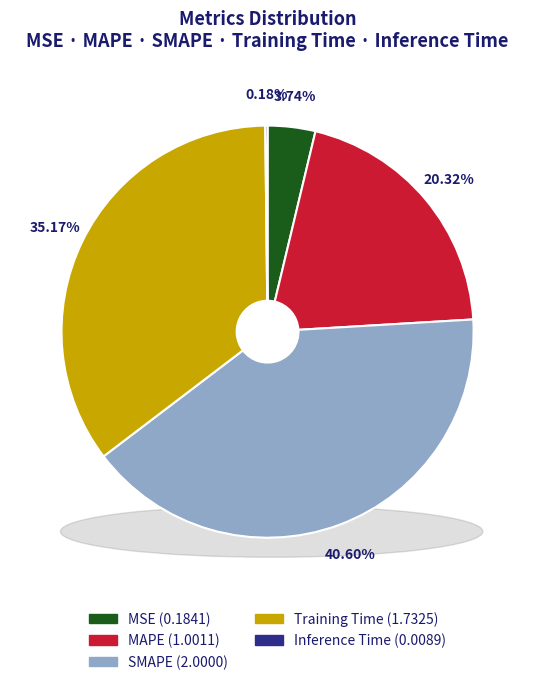

Is there a majority slice in this chart?

No